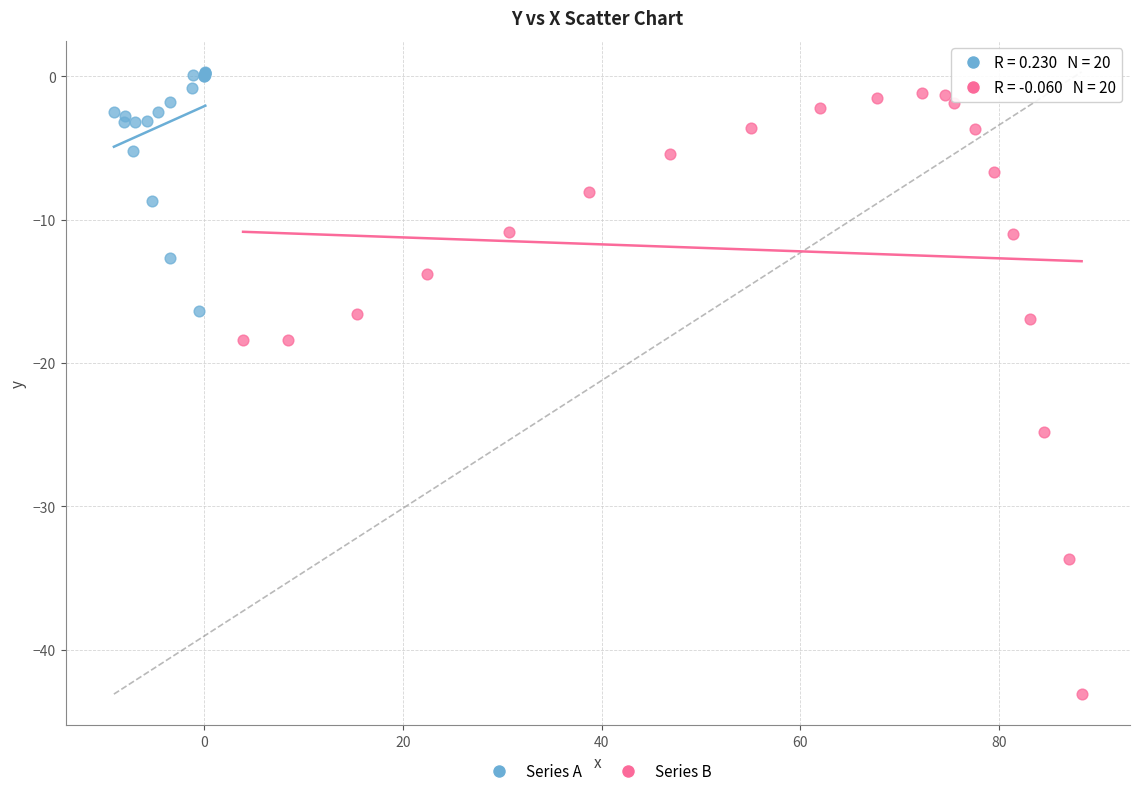

Which series reaches the minimum Y coordinate?

Series B